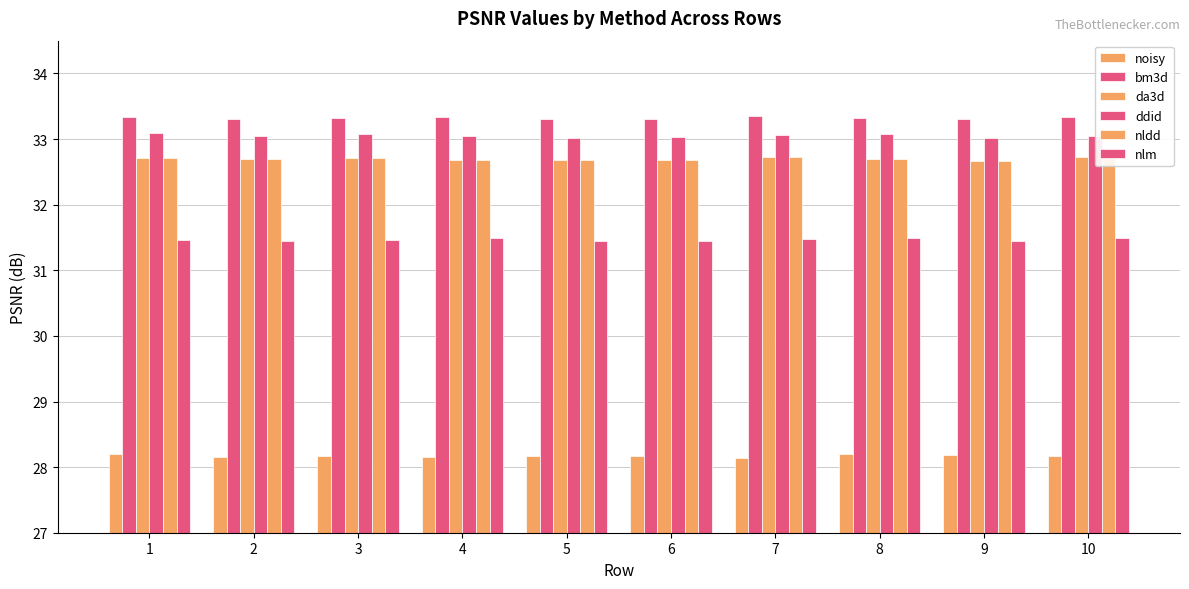

Between 1 and 5, which series saw the biggest shift?

ddid